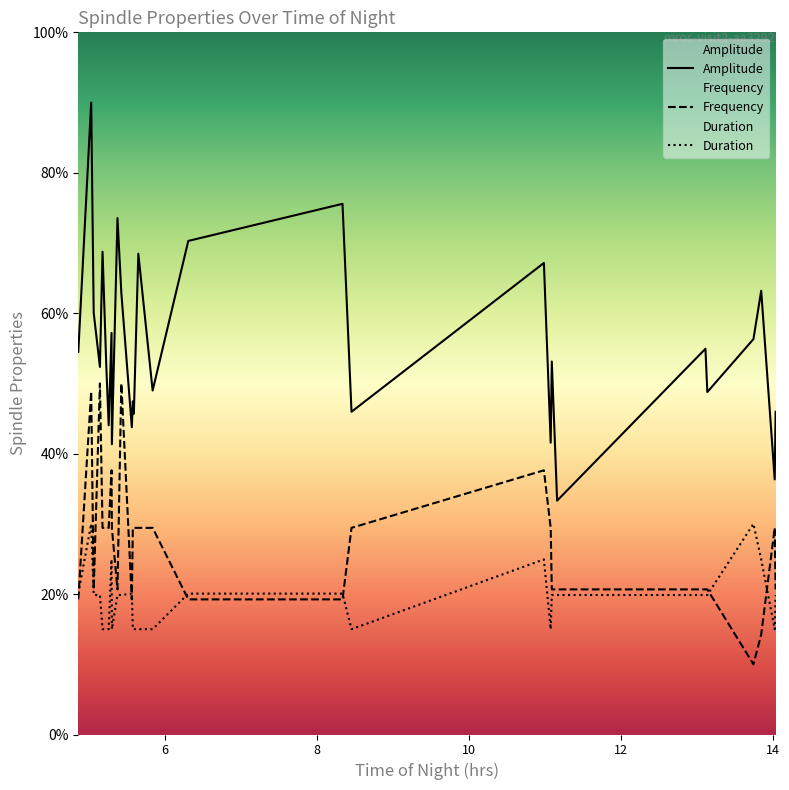

True or false: Frequency and Amplitude cross at least once.

False